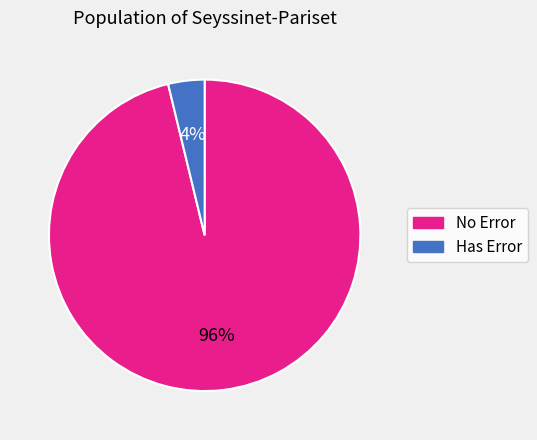

Which slice is the smallest?

Has Error